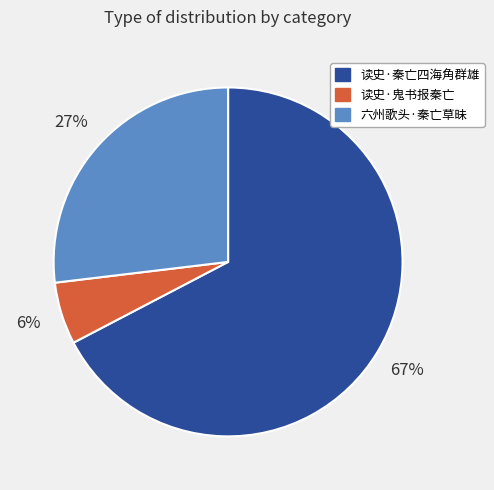

Approximately how many times larger is the value at 读史·秦亡四海角群雄 compared to 六州歌头·秦亡草昧?

2.5